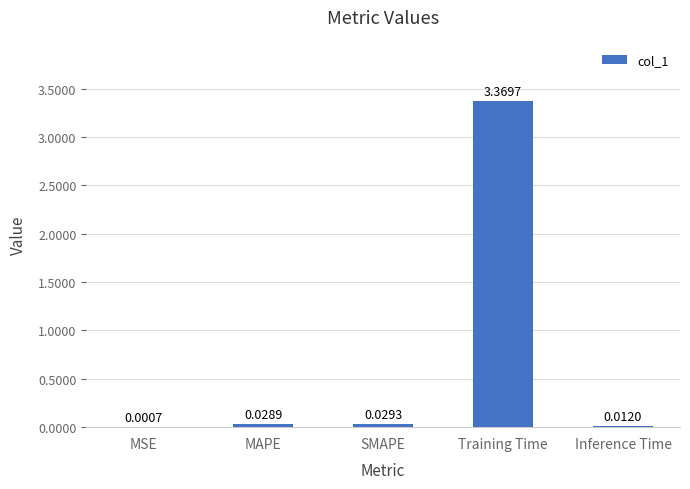

How many series are shown in this chart?

1